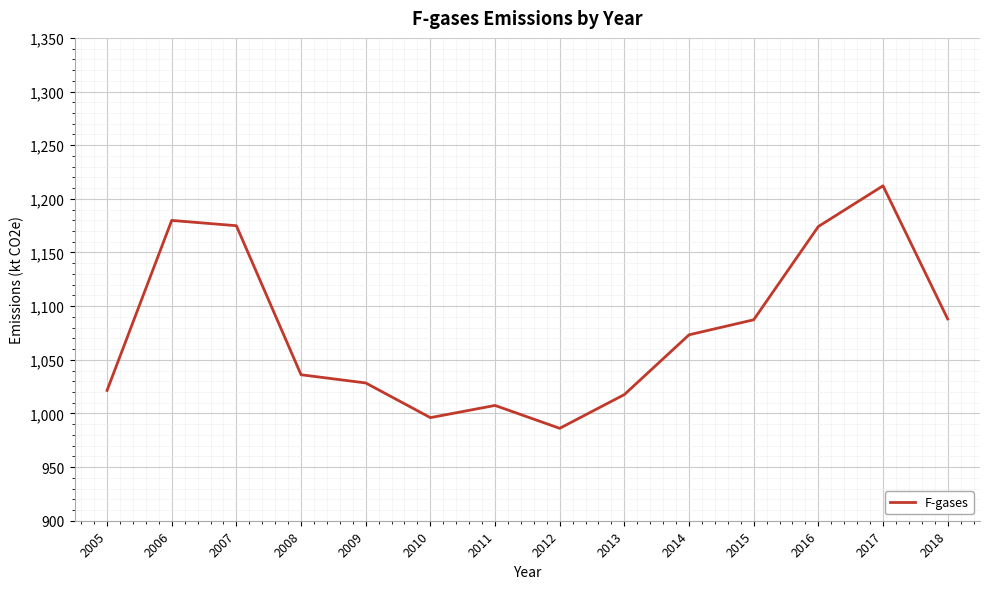

What is the difference between the maximum and minimum values?

226.0